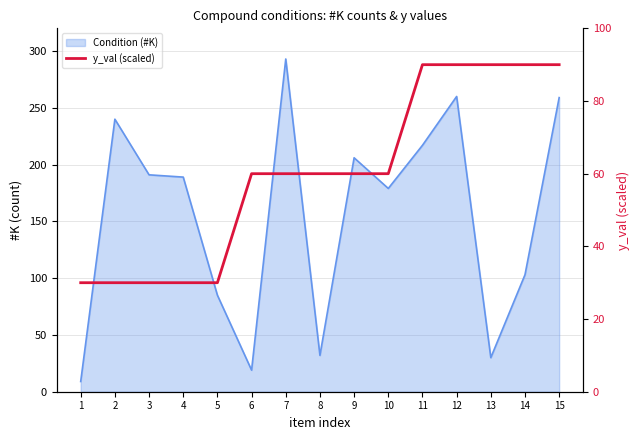

What is the approximate value at 5, to the nearest 10?

30